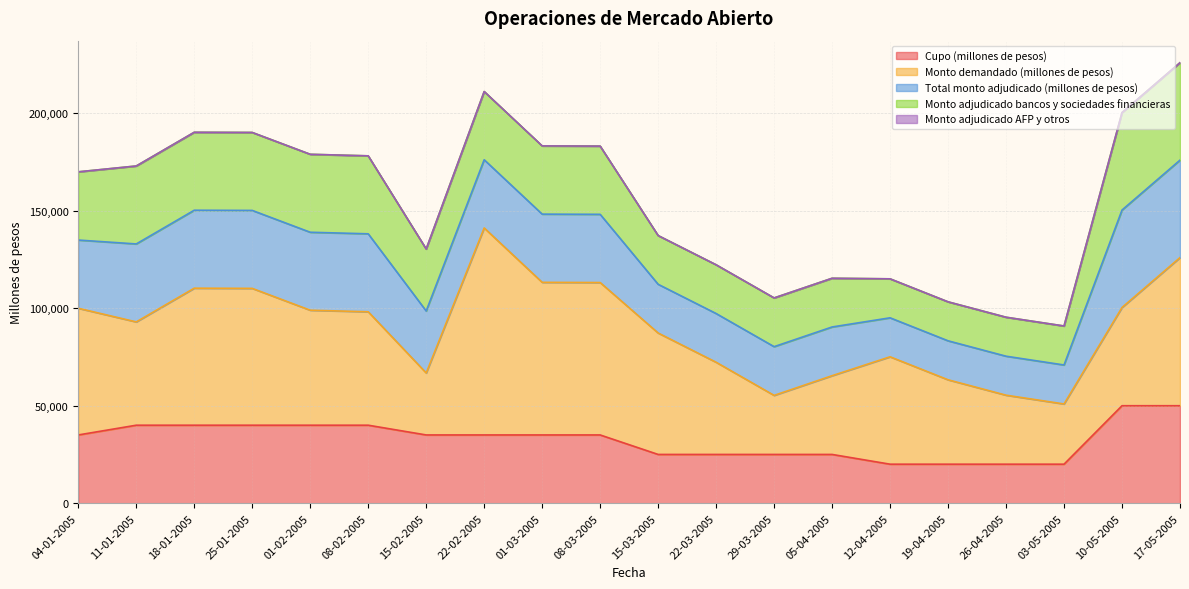

How many Total monto adjudicado (millones de pesos) values are between 25000 and 40000?

14